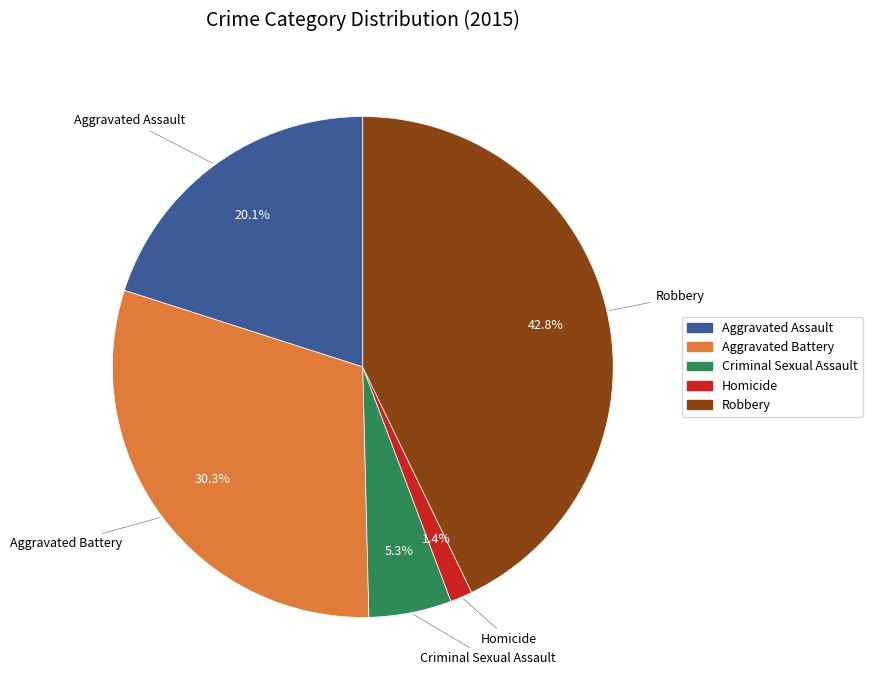

Rank the categories by value from highest to lowest.

Robbery, Aggravated Battery, Aggravated Assault, Criminal Sexual Assault, Homicide